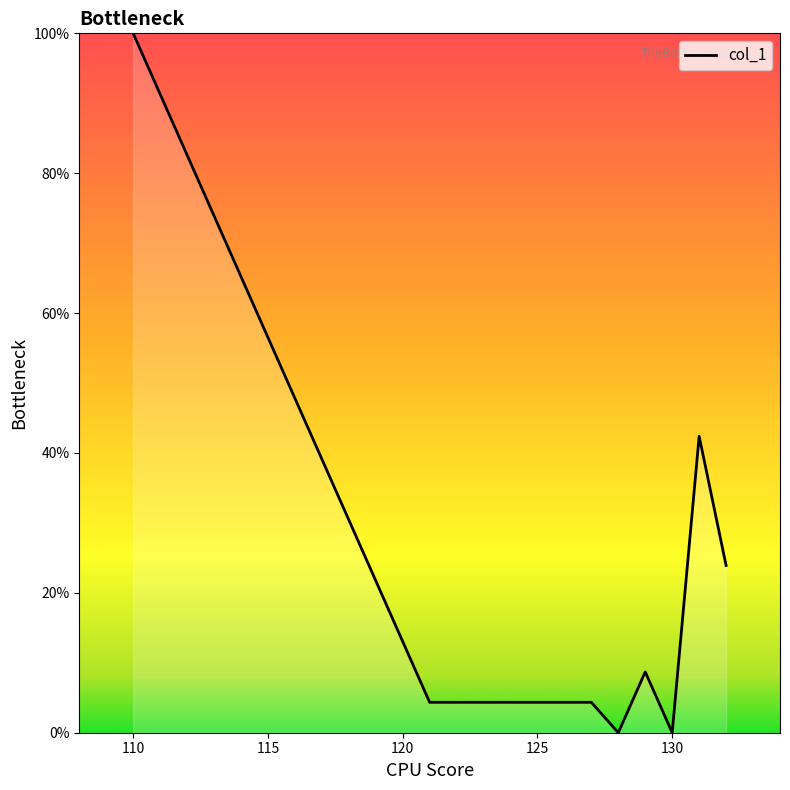

What is the maximum value shown in the chart?

100.0